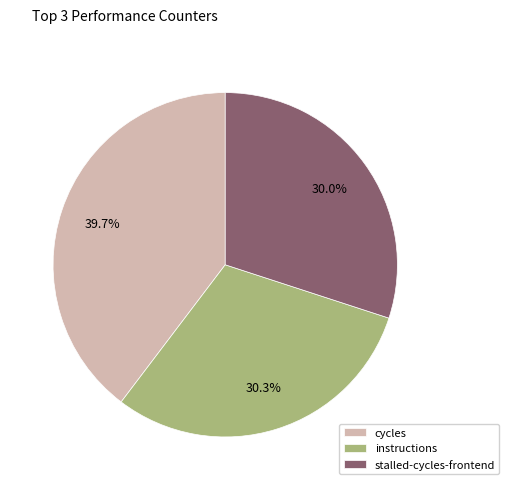

Which has a higher value, cycles or instructions?

cycles